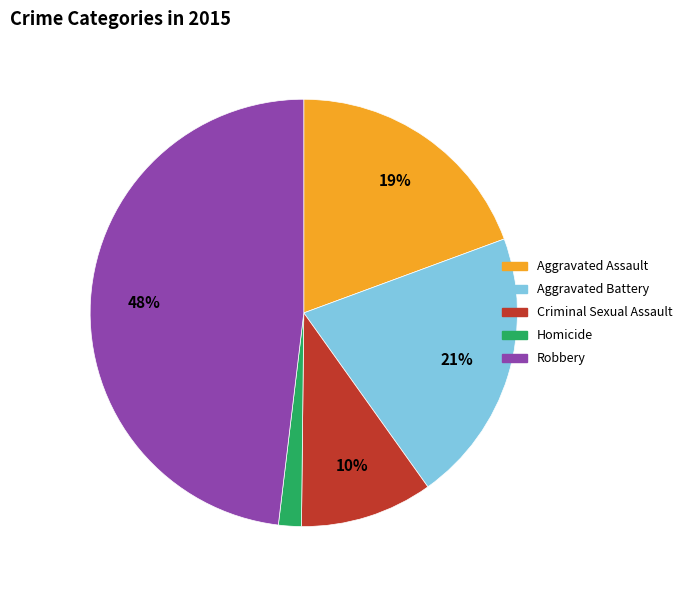

What percentage is the Robbery slice, to the nearest percent?

48%